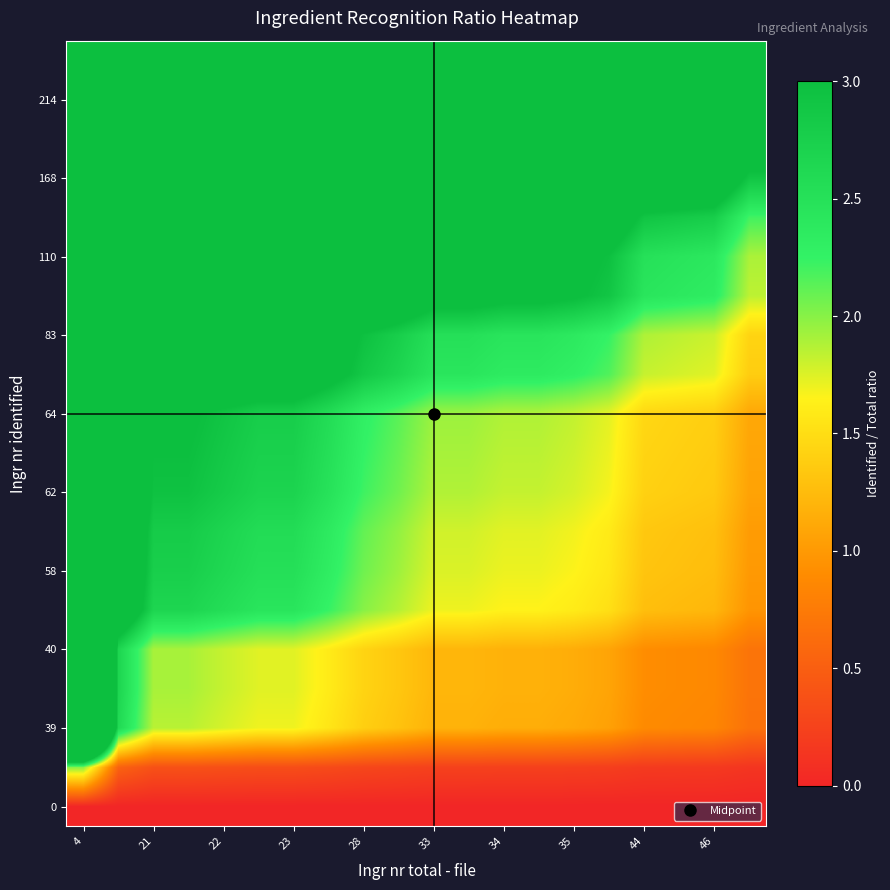

Which category has the lowest value across all series?

4